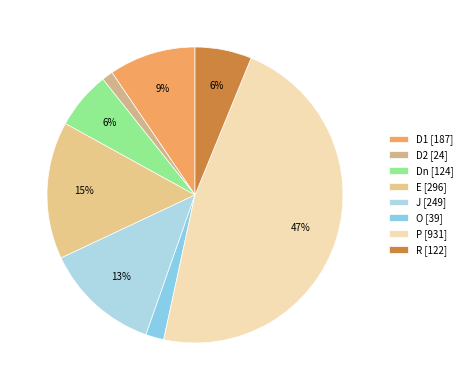

To the nearest percent, what percentage of the pie is D2?

1%